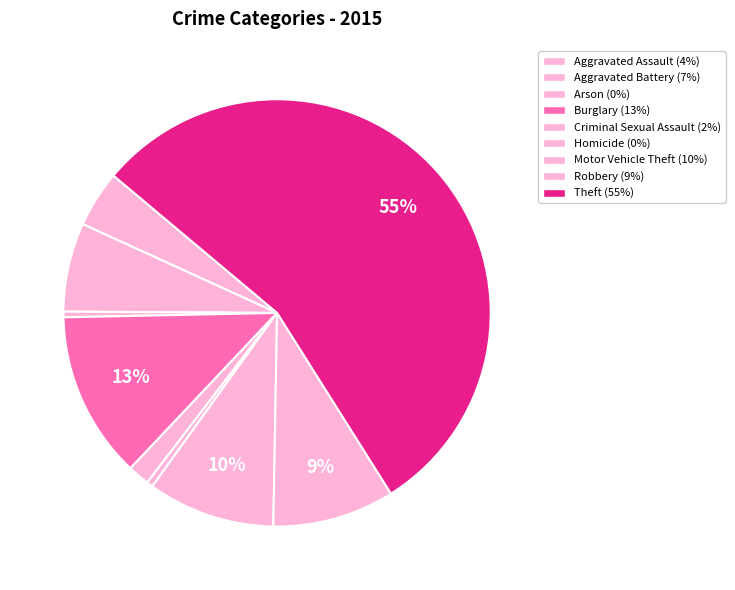

Which category has the smallest portion of the pie?

Arson